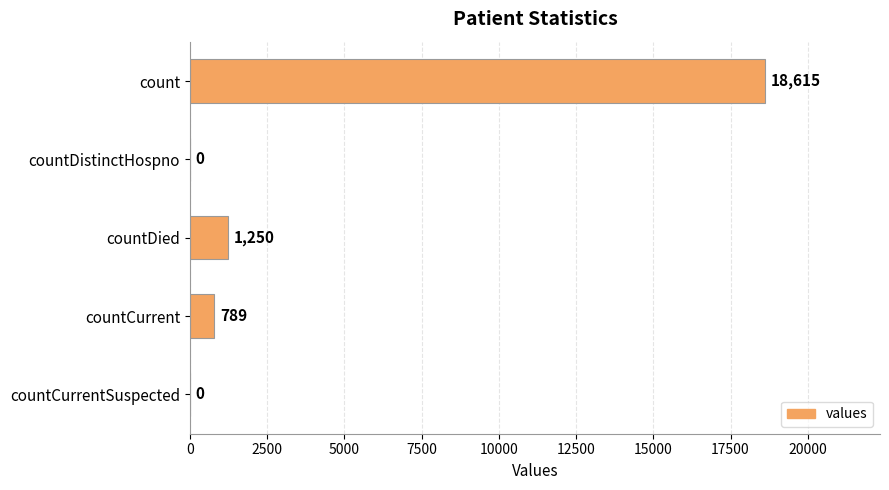

Which has a higher value, count or countDistinctHospno?

count